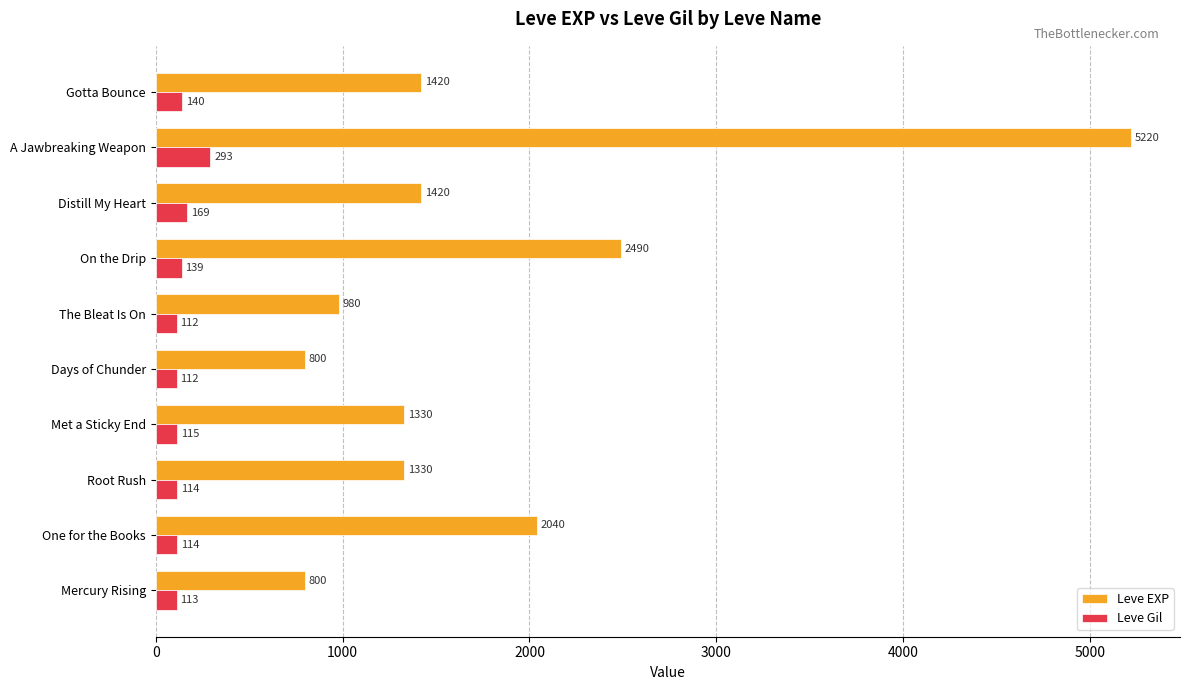

What is the average value of the Leve Gil series?

142